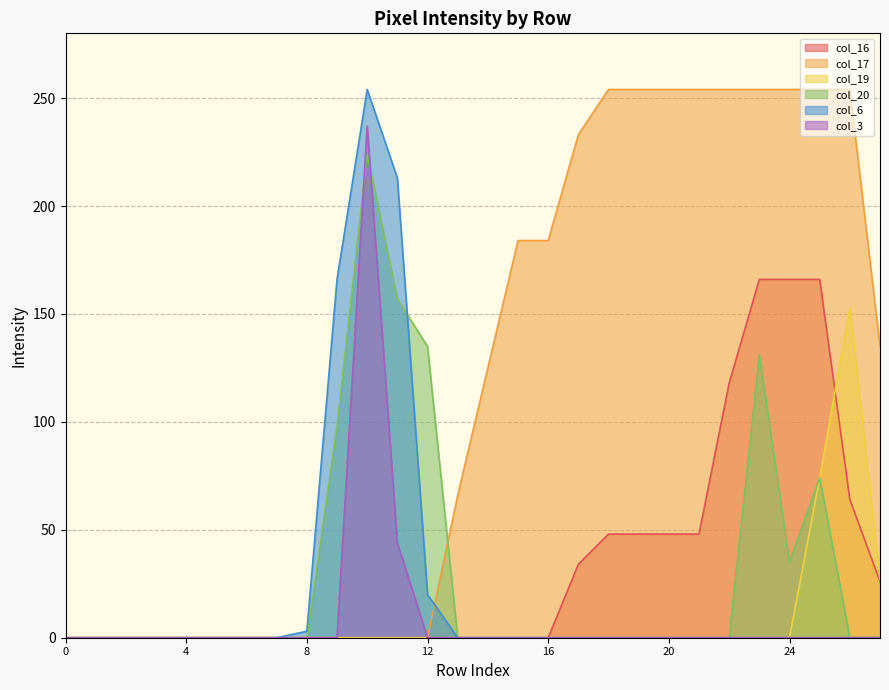

What is the maximum value for col_17?

254